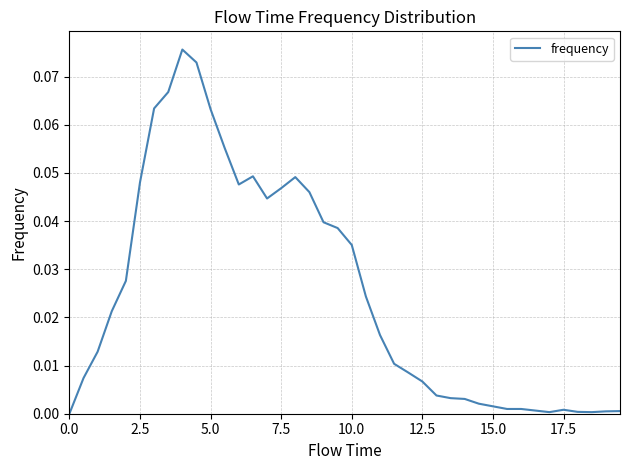

Does the chart display data point markers on the line(s)?

No